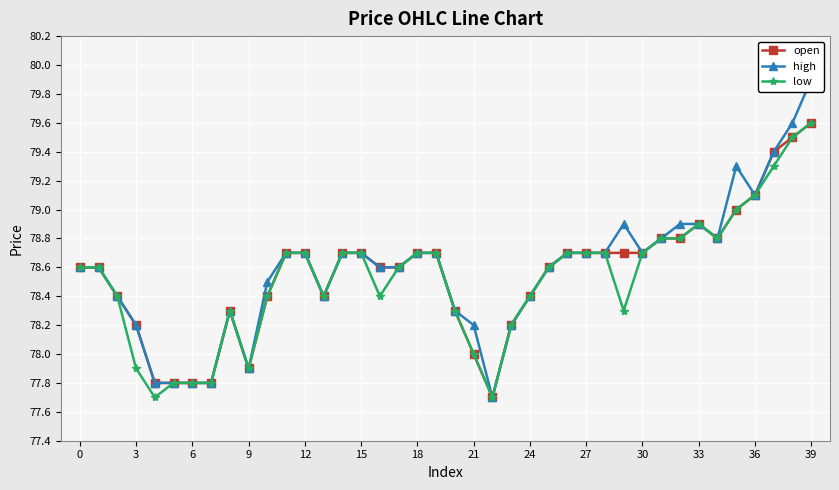

At which label does low first exceed 78?

0